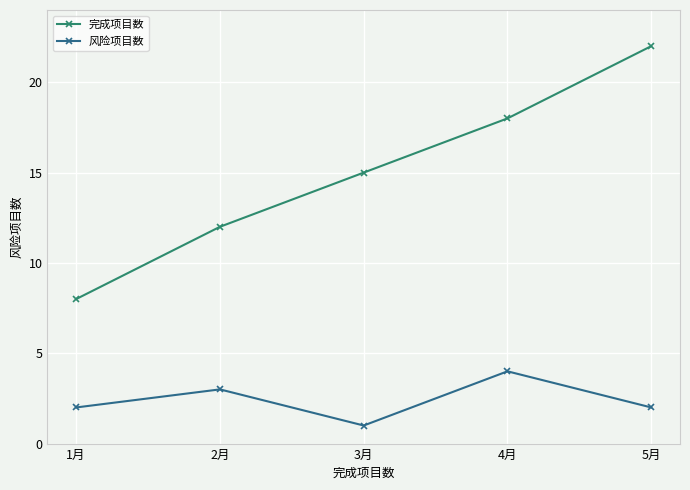

What is the difference between the highest and lowest values at 5月?

20